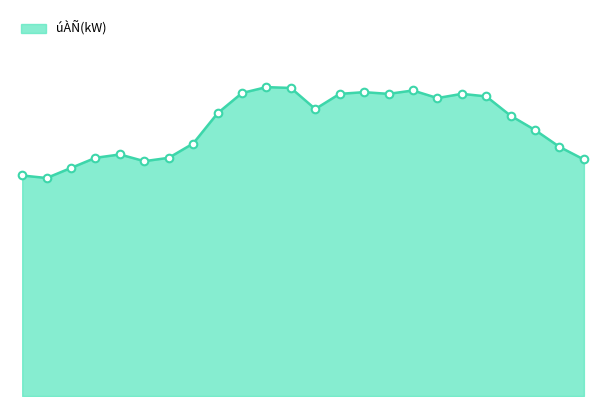

Is this an area chart (filled region under the line)?

Yes